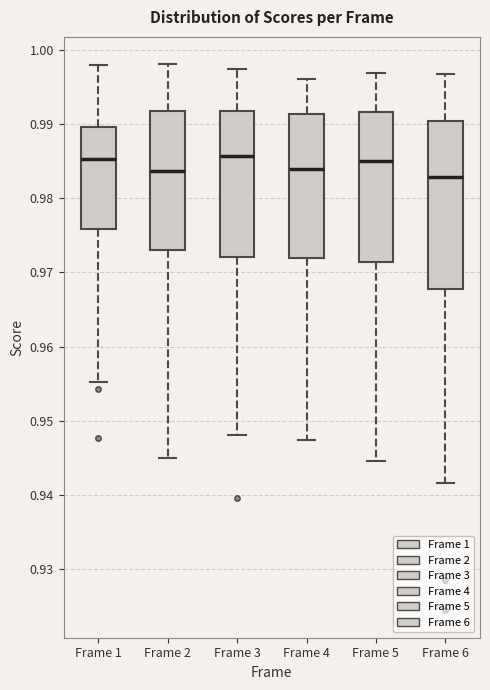

Reading left to right, read every box against the y-axis: the position of its median line, the range the box covers, and the ends of its whiskers. The values are not printed on the chart, so give them approximately, as read against the axis.

Frame 1: median 0.985, box 0.976 to 0.990, whiskers 0.955 to 0.998
Frame 2: median 0.984, box 0.973 to 0.992, whiskers 0.945 to 0.998
Frame 3: median 0.986, box 0.972 to 0.992, whiskers 0.948 to 0.997
Frame 4: median 0.984, box 0.972 to 0.991, whiskers 0.947 to 0.996
Frame 5: median 0.985, box 0.971 to 0.992, whiskers 0.945 to 0.997
Frame 6: median 0.983, box 0.968 to 0.990, whiskers 0.942 to 0.997